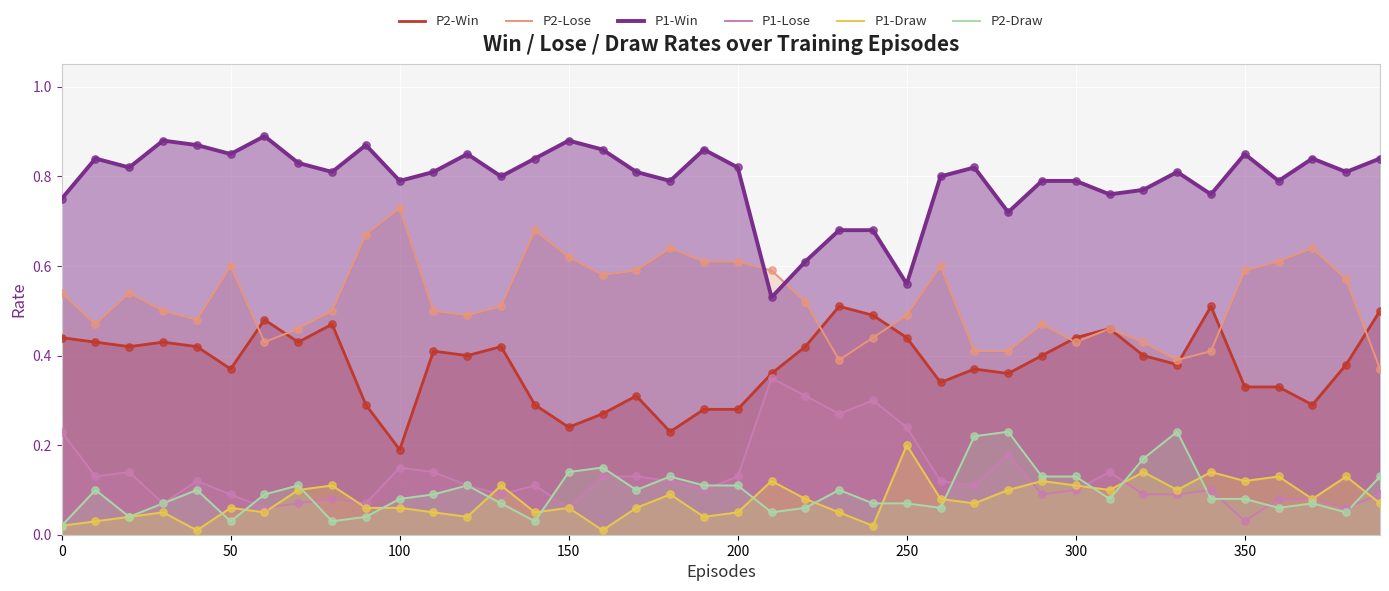

What are all the series names shown in the legend?

P2-Win, P2-Lose, P1-Win, P1-Lose, P1-Draw, P2-Draw